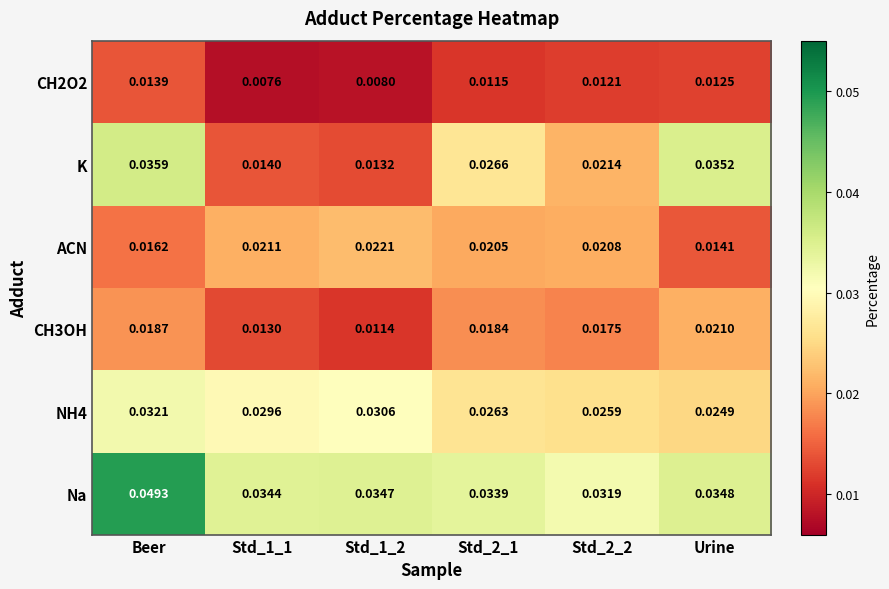

At which category is the sum across all series the highest?

Beer